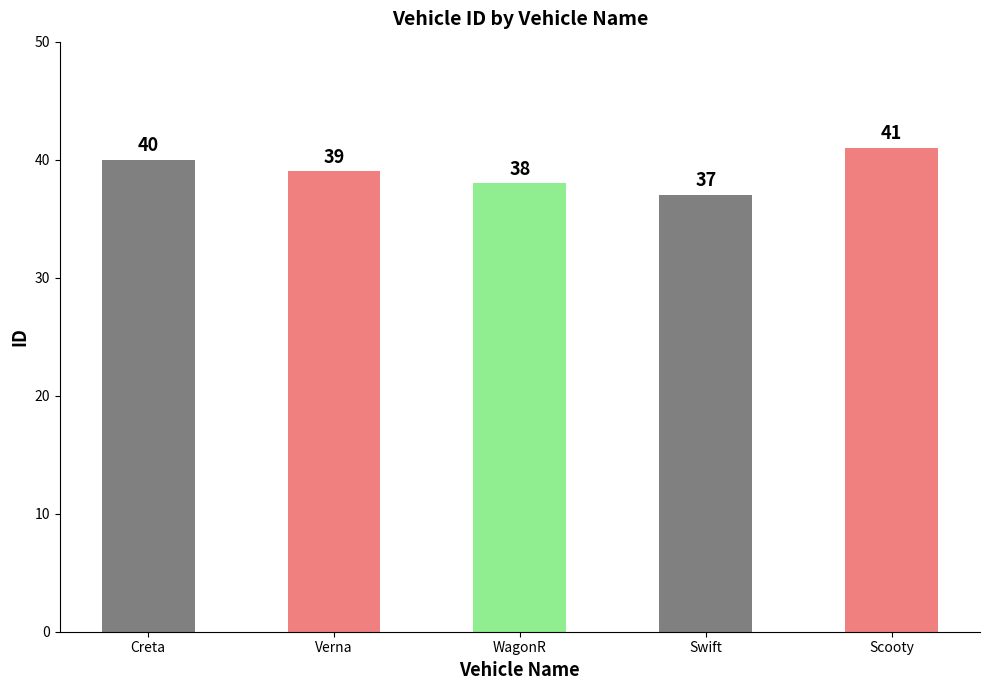

At which category does the chart reach its minimum across all series?

Swift